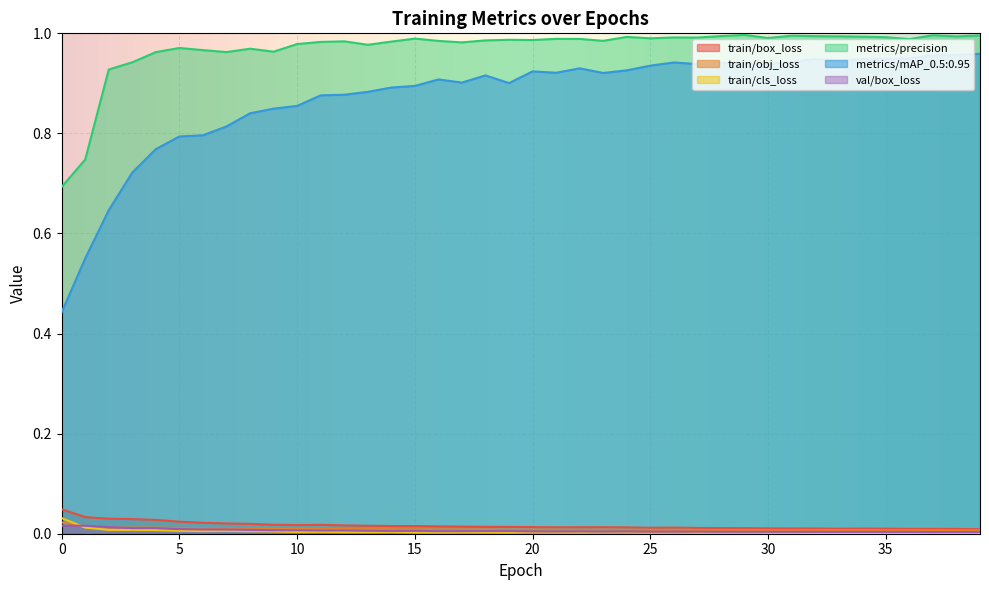

How many lines are shown in the chart?

6